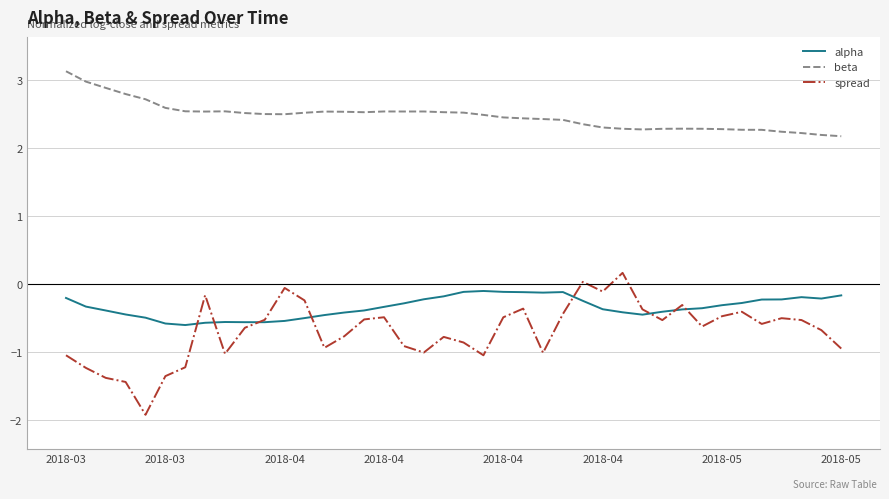

Which series has the widest spread of values?

spread